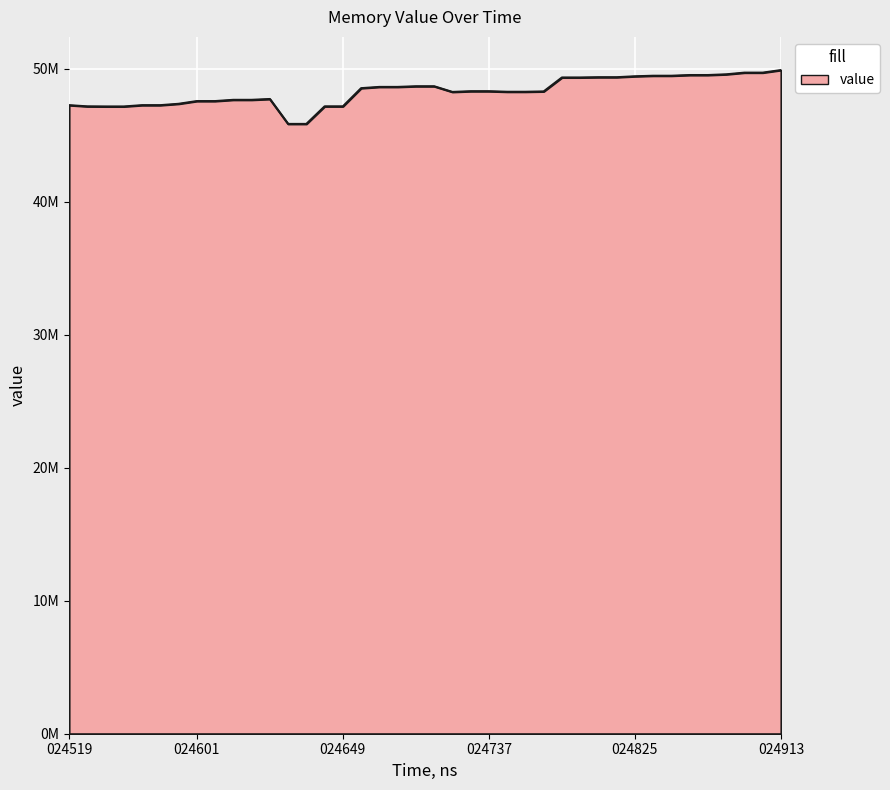

Is this an area chart (filled region under the line)?

Yes